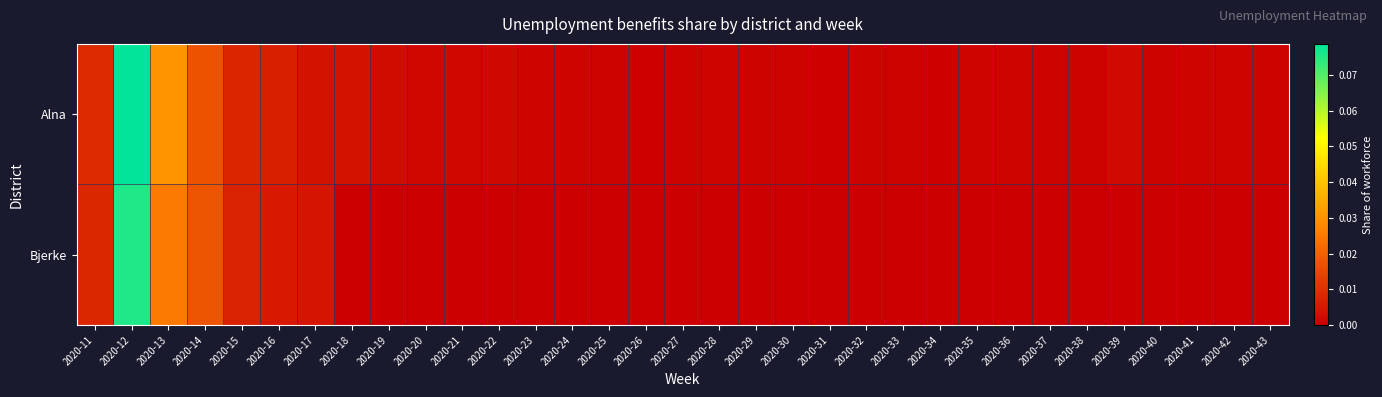

Which series has the largest total across all categories?

Alna